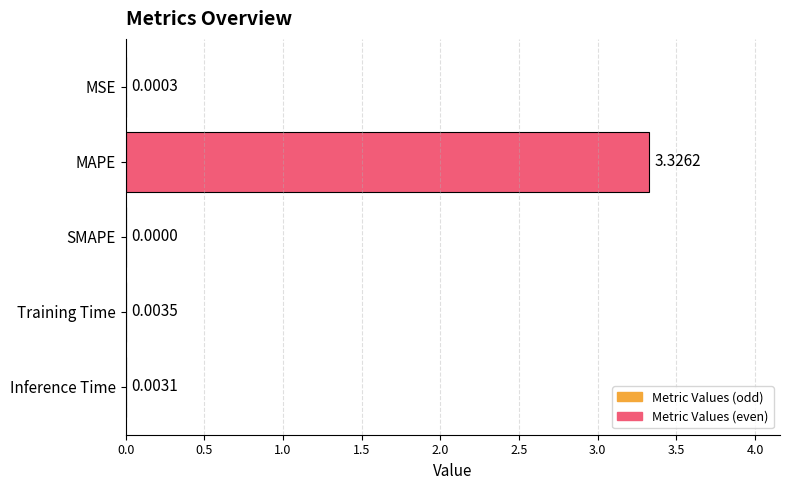

Which label corresponds to the largest value in the chart?

MAPE